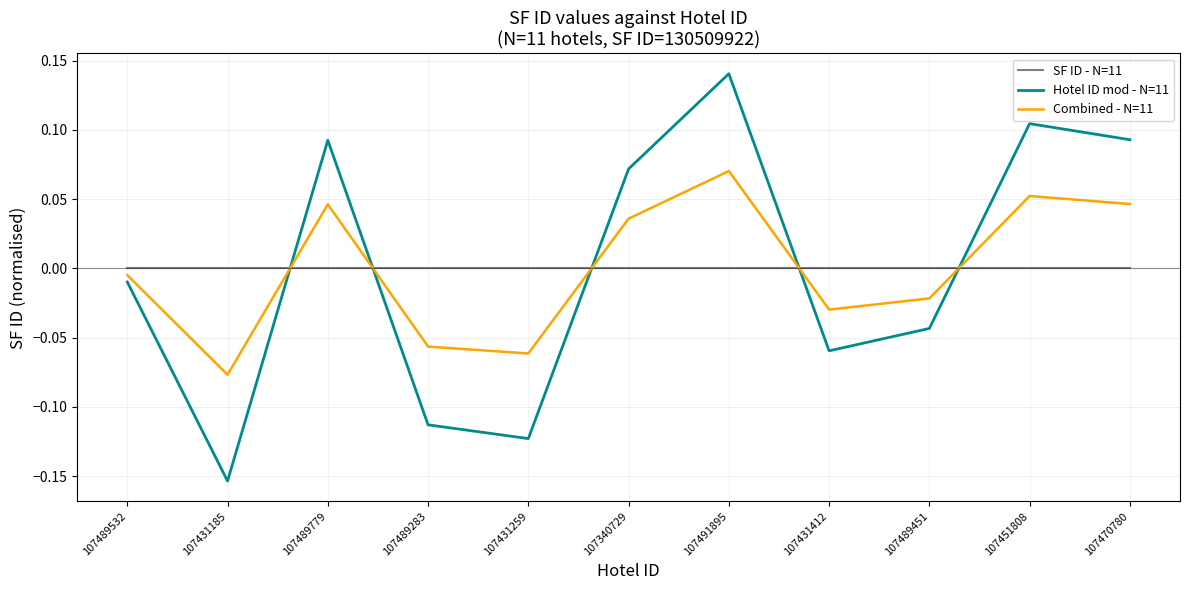

Where is the first local maximum for Hotel ID mod - N=11?

107489779